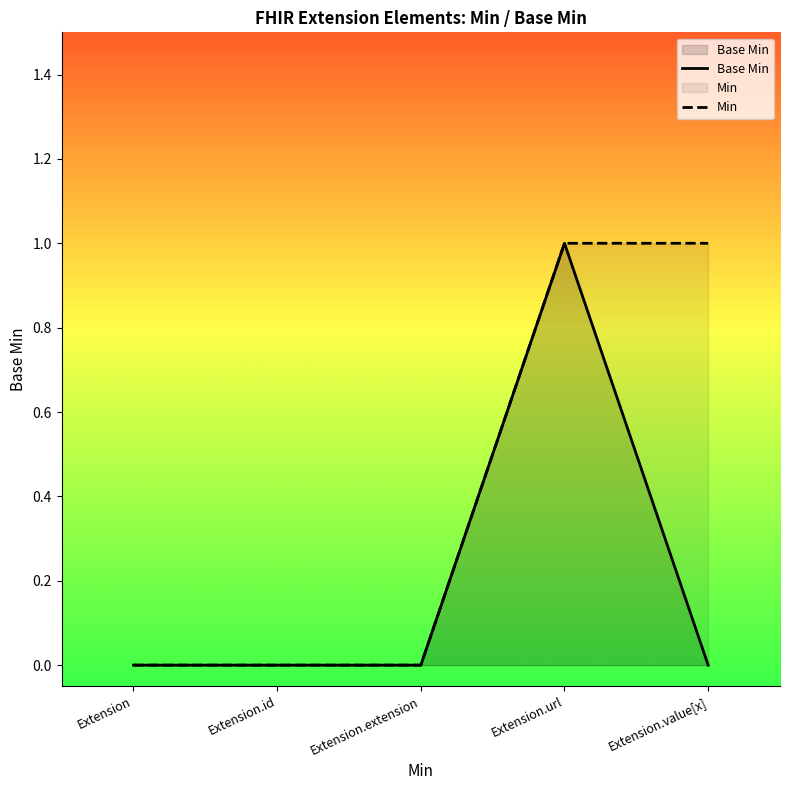

Rank the series by their average value, from highest to lowest.

Min, Base Min